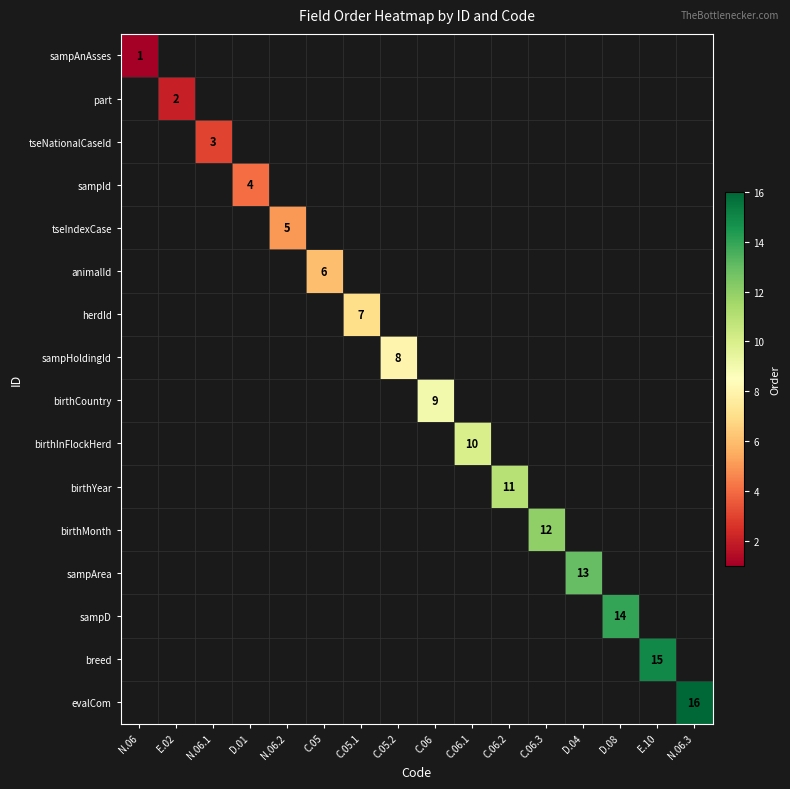

The sampId series shows 6 at D.01. True or false?

False